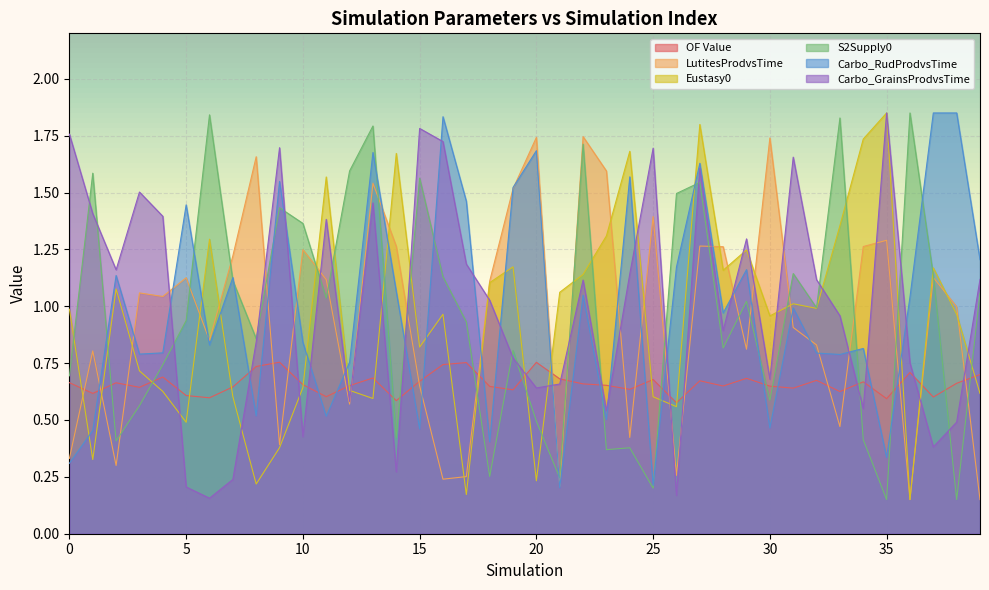

What is the difference between the S2Supply0 values at 5 and 11?

0.1